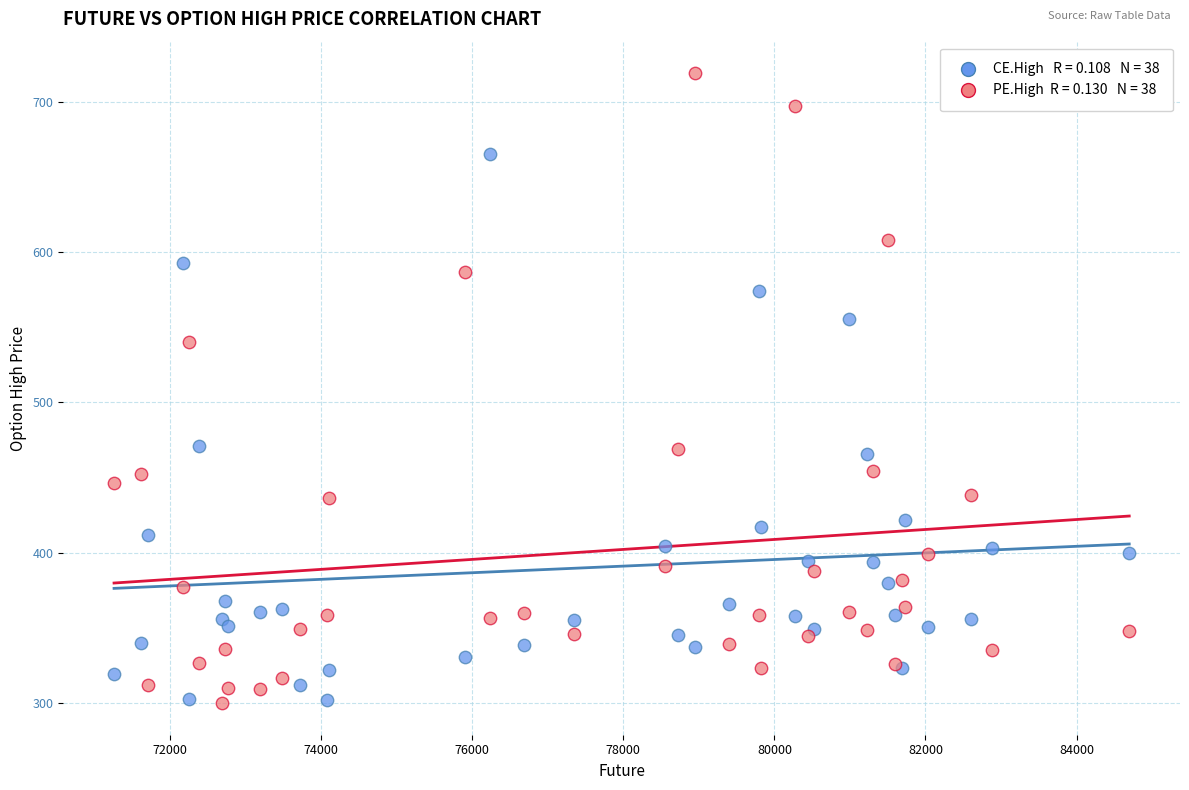

Across all series, what Y value is closest to 509?

540.0